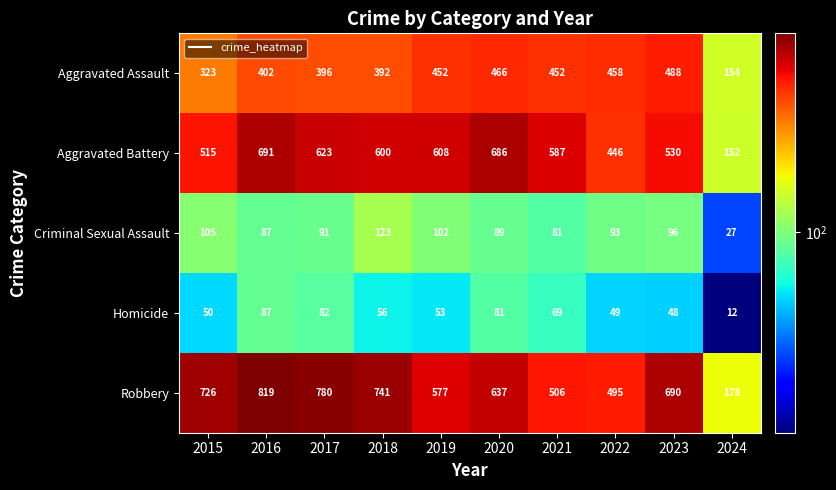

Which label corresponds to the largest value in the chart?

2016